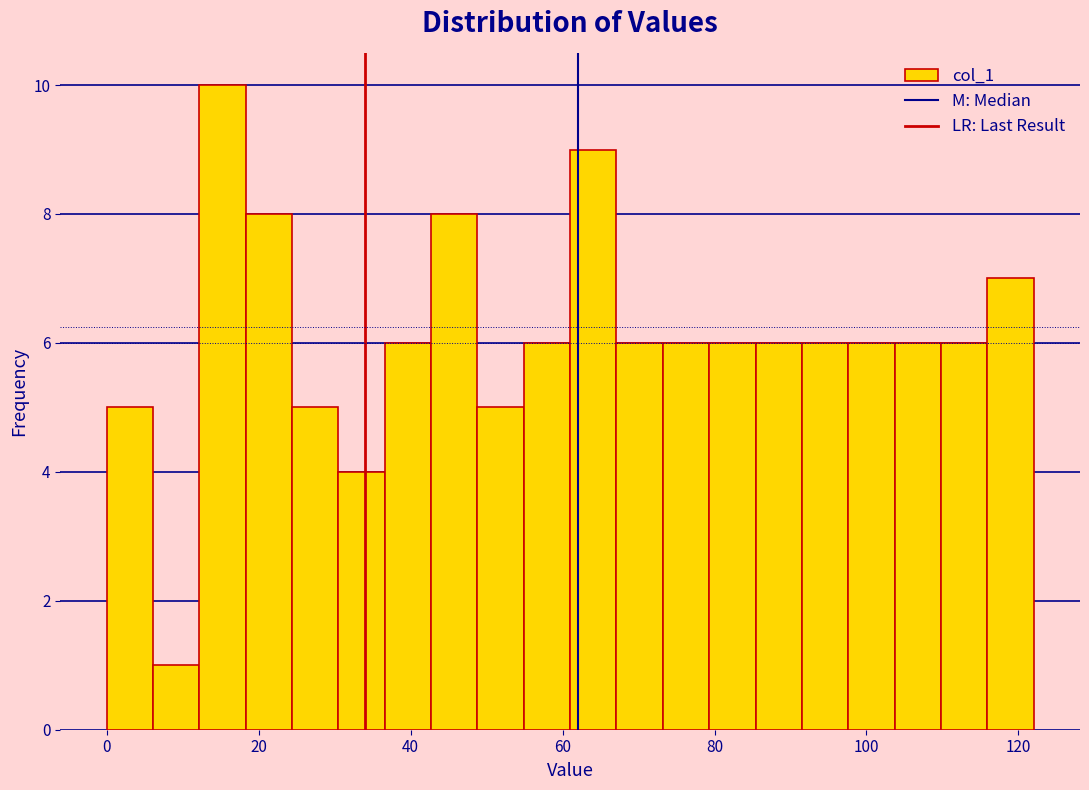

Around what value on the x-axis is the tallest bar? Give the approximate position of its centre, as read against the axis.

16